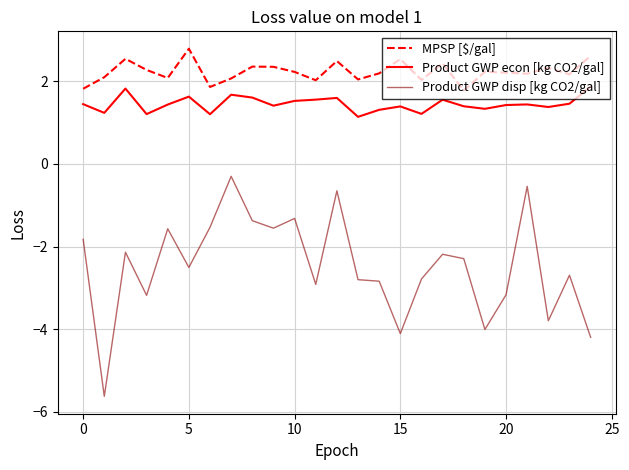

How many lines are shown in the chart?

3